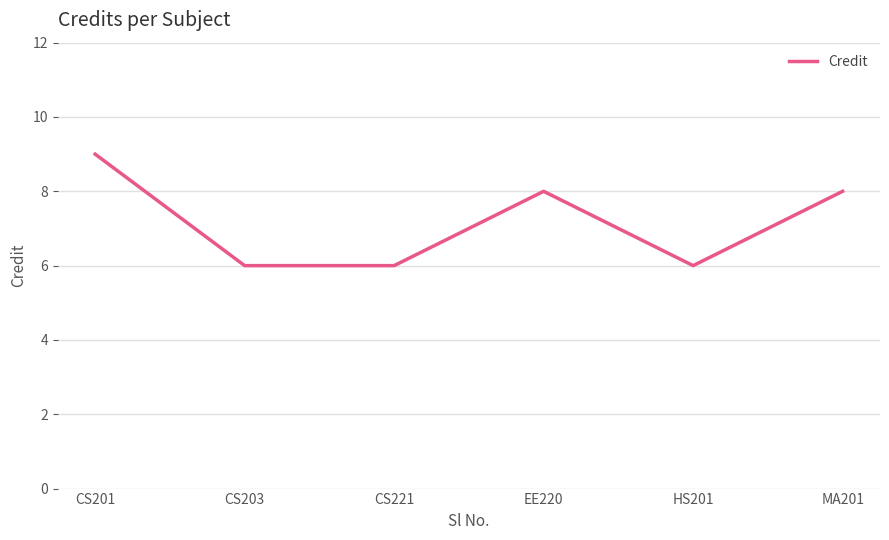

At which category does the data reach its first local peak?

EE220